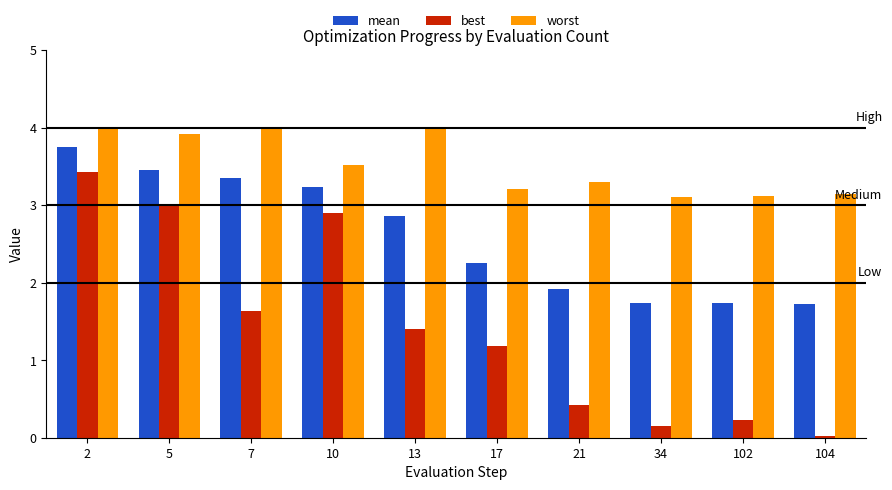

How many categories are shown in the chart?

10